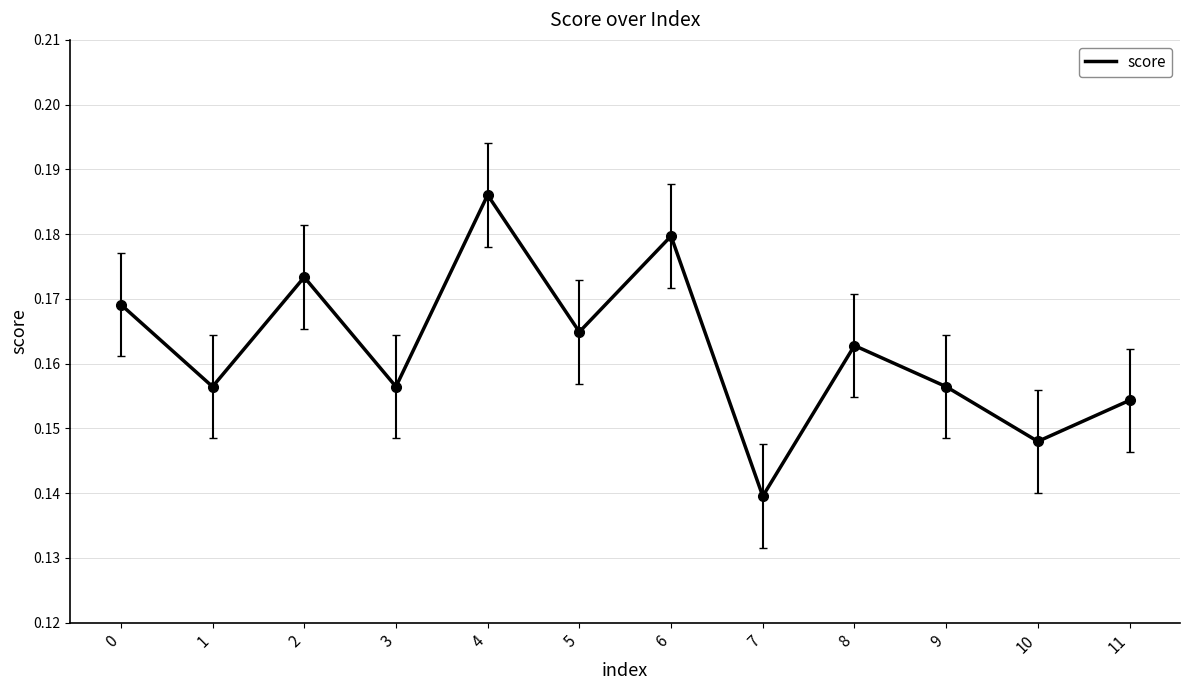

Is it true that the value at 10 is 0.2?

False